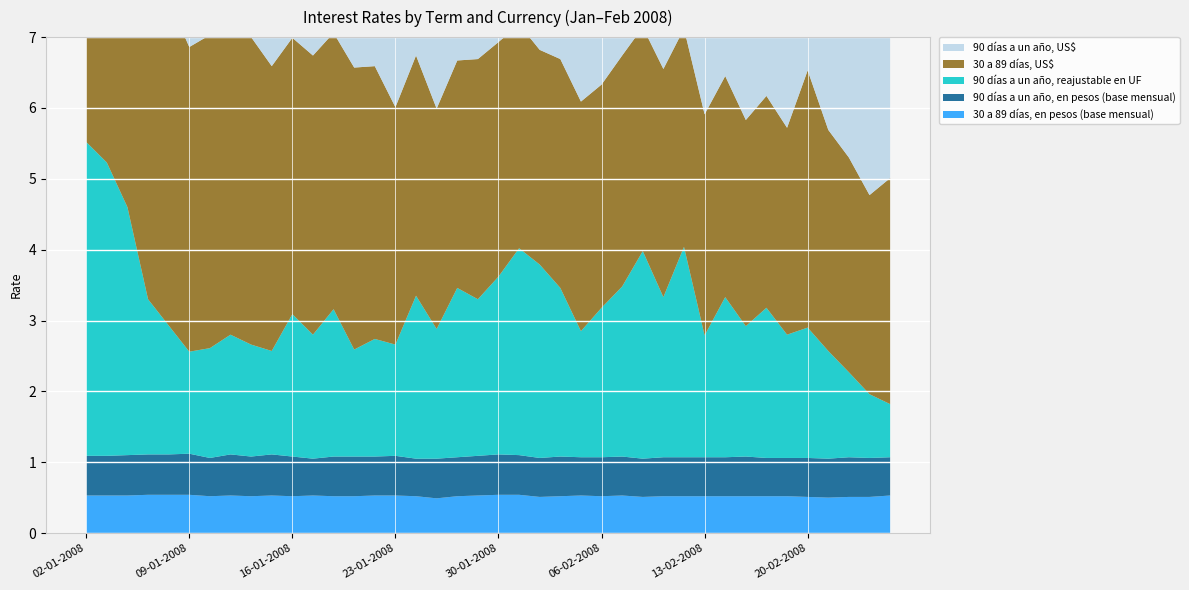

Reading left to right, transcribe all the data shown in this chart.

30 a 89 días, en pesos (base mensual): 0.5	0.5	0.5	0.5	0.5	0.5	0.5	0.5	0.5	0.5	0.5	0.5	0.5	0.5	0.5	0.5	0.5	0.5	0.5	0.5	0.5	0.5	0.5	0.5	0.5	0.5	0.5	0.5	0.5	0.5	0.5	0.5	0.5	0.5	0.5	0.5	0.5	0.5	0.5	0.5
90 días a un año, en pesos (base mensual): 0.6	0.6	0.6	0.6	0.6	0.6	0.5	0.6	0.6	0.6	0.6	0.5	0.6	0.6	0.6	0.6	0.5	0.6	0.6	0.6	0.6	0.6	0.6	0.6	0.5	0.6	0.6	0.5	0.6	0.6	0.6	0.6	0.6	0.5	0.5	0.6	0.6	0.6	0.6	0.5
90 días a un año, reajustable en UF: 4.4	4.1	3.5	2.2	1.8	1.4	1.6	1.7	1.6	1.5	2.0	1.8	2.1	1.5	1.7	1.6	2.3	1.8	2.4	2.2	2.5	2.9	2.7	2.4	1.8	2.1	2.4	2.9	2.3	3.0	1.7	2.3	1.8	2.1	1.7	1.8	1.5	1.2	0.9	0.8
30 a 89 días, US$: 4.6	4.7	4.4	4.7	4.6	4.3	4.4	4.4	4.3	4.0	3.9	3.9	3.9	4.0	3.9	3.4	3.4	3.1	3.2	3.4	3.3	3.2	3.0	3.2	3.2	3.1	3.3	3.2	3.2	3.1	3.1	3.1	2.9	3.0	2.9	3.6	3.1	3.0	2.8	3.2
90 días a un año, US$: 5.3	4.7	4.8	5.3	4.7	4.5	4.6	4.4	4.5	4.3	4.2	4.3	4.1	4.0	3.9	3.2	3.2	3.1	3.2	3.2	3.3	3.1	3.1	3.2	3.3	3.1	3.2	3.1	3.3	3.0	3.1	3.3	3.2	3.3	3.2	3.0	3.2	3.2	3.1	3.0